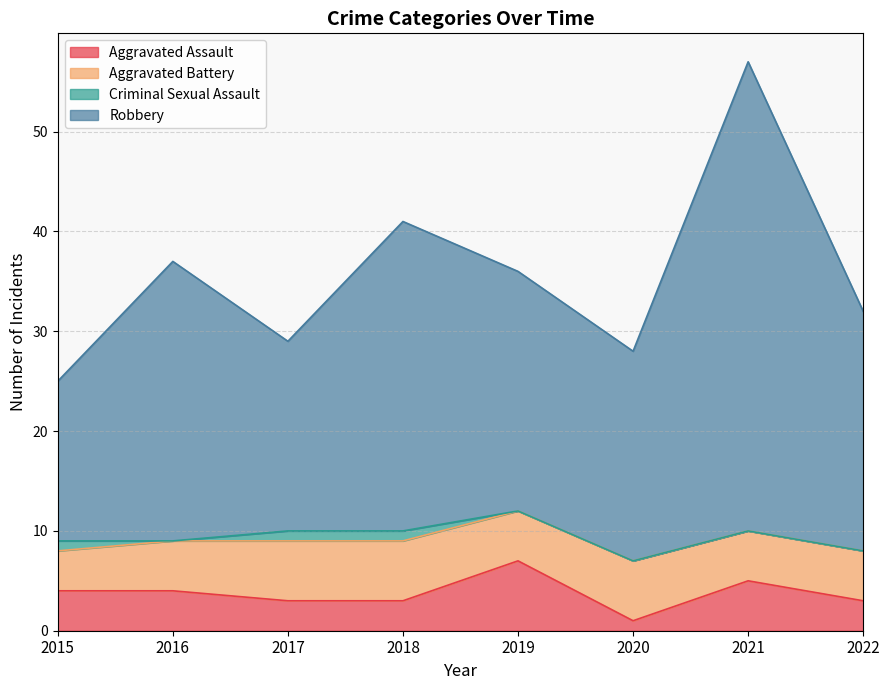

At which category is the sum across all series the highest?

2021